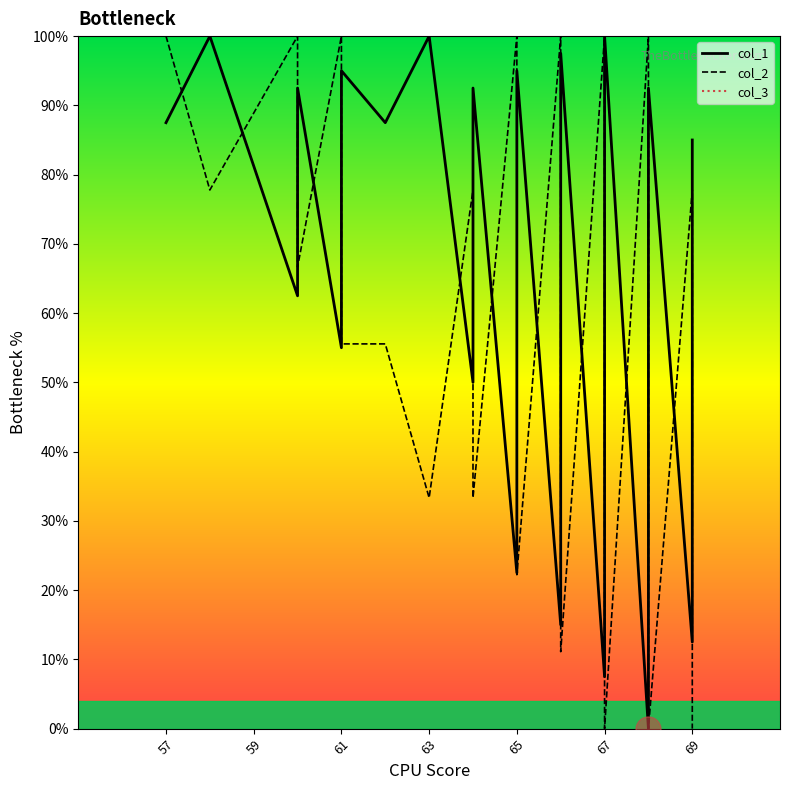

In col_1, how many points are lower than both neighbors (excluding endpoints)?

9